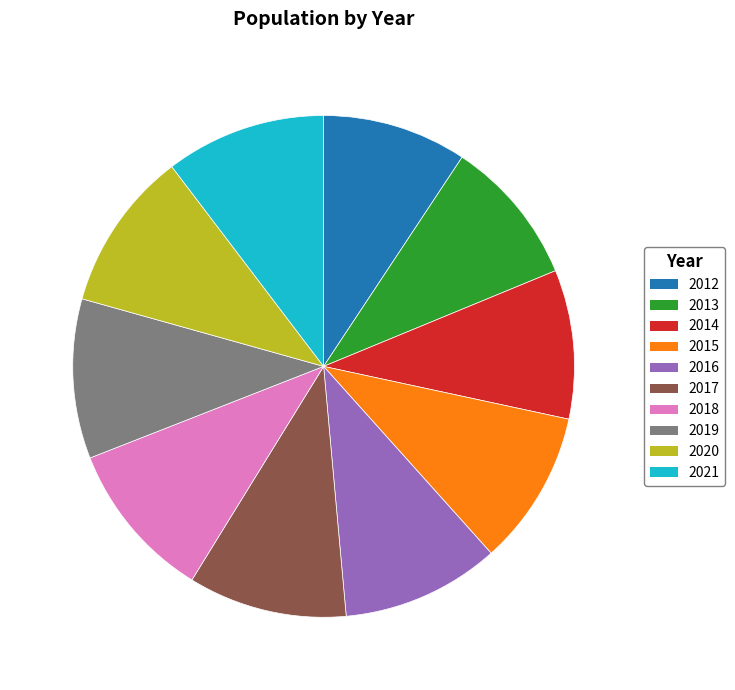

Is there any slice that represents more than half of the pie?

No